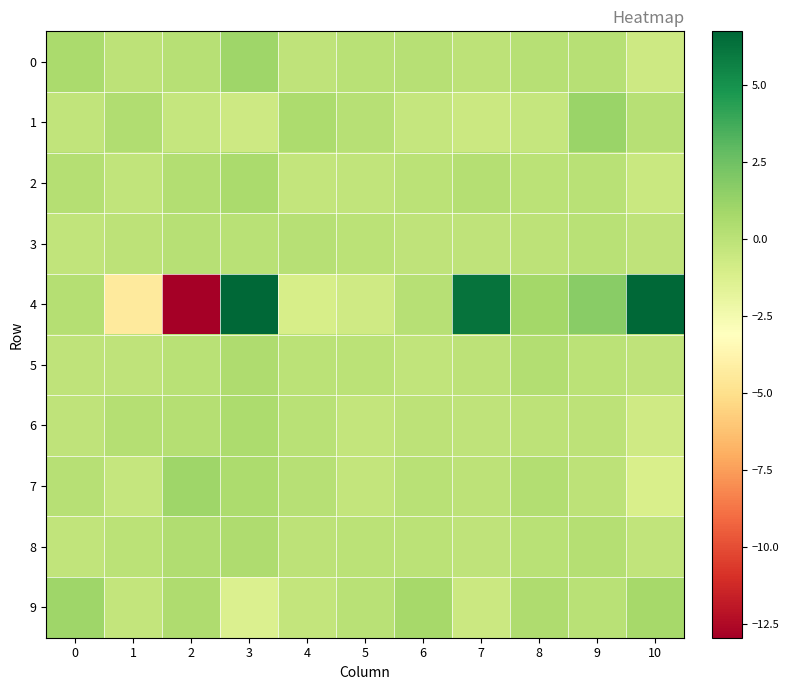

Which series changed the most between 6 and 10?

4